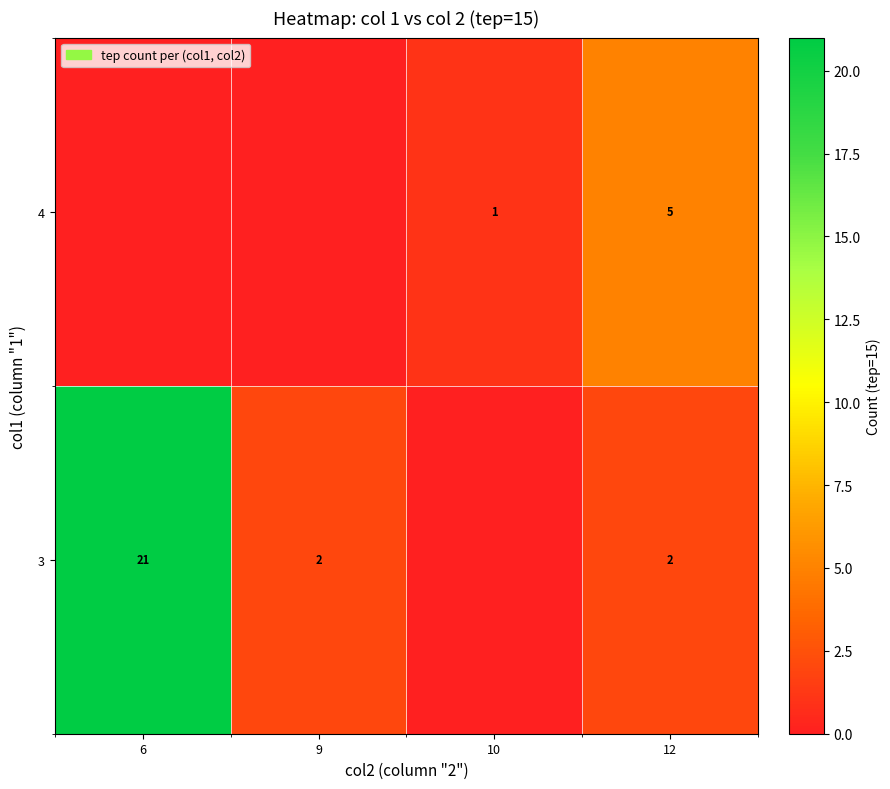

What is the spread (max minus min) of values at 12?

3